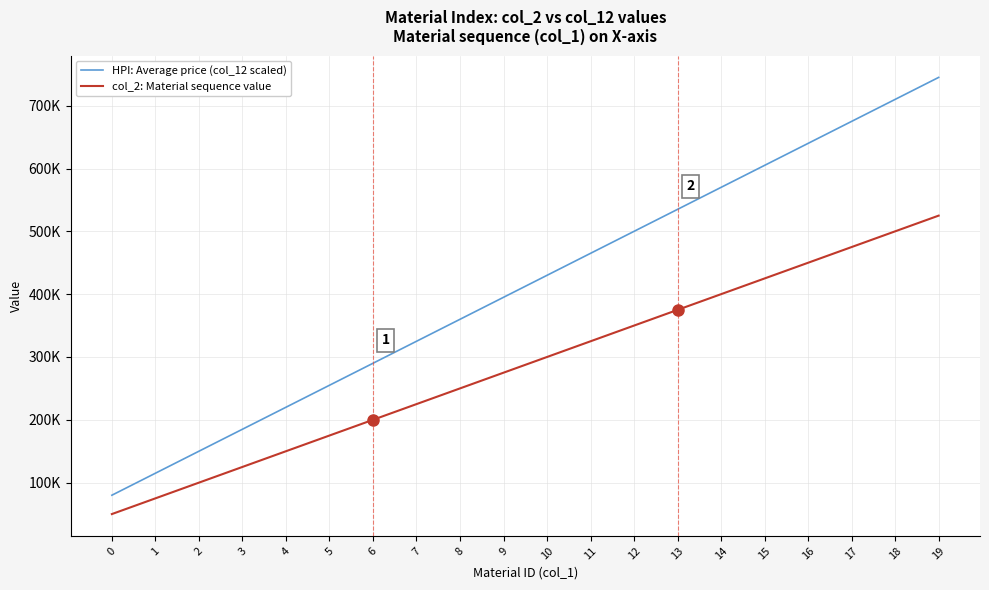

Is this an area chart (filled region under the line)?

No